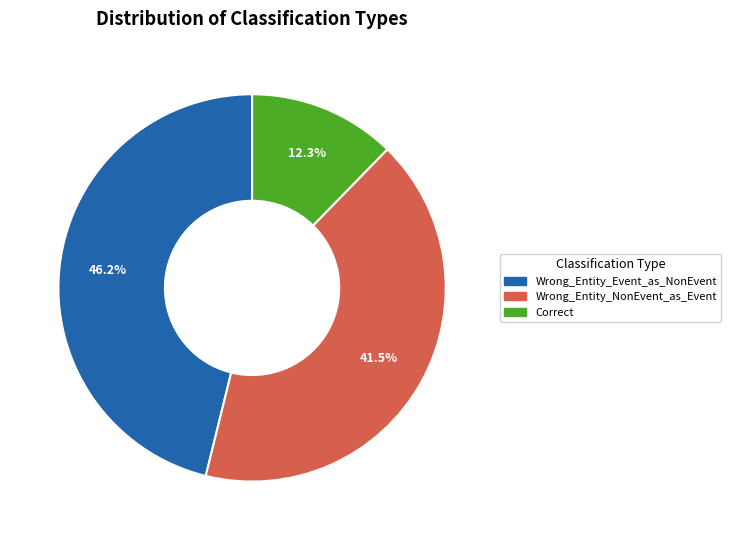

Which category has the smallest portion of the pie?

Correct